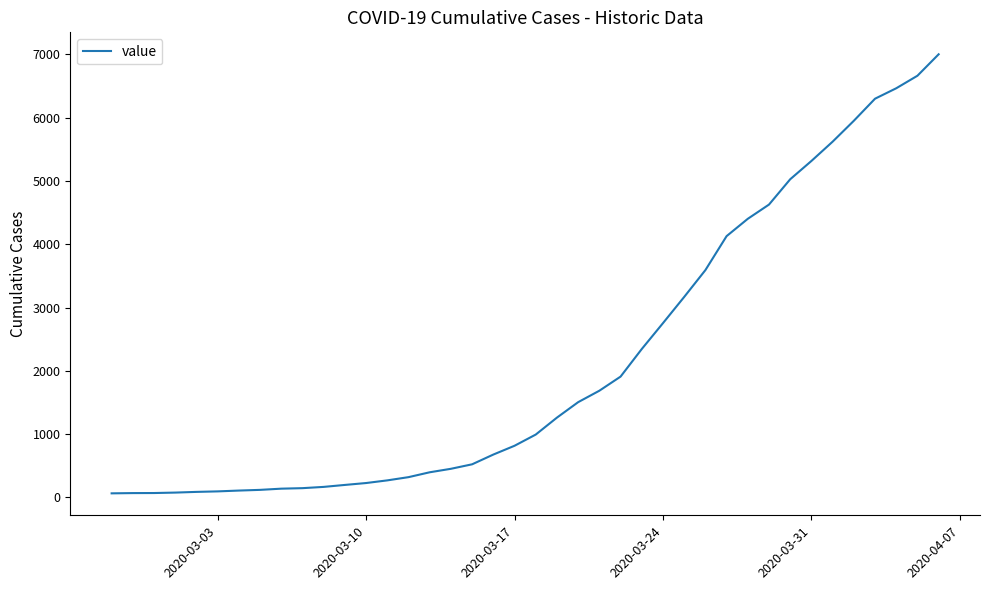

What is the greatest value displayed?

7003